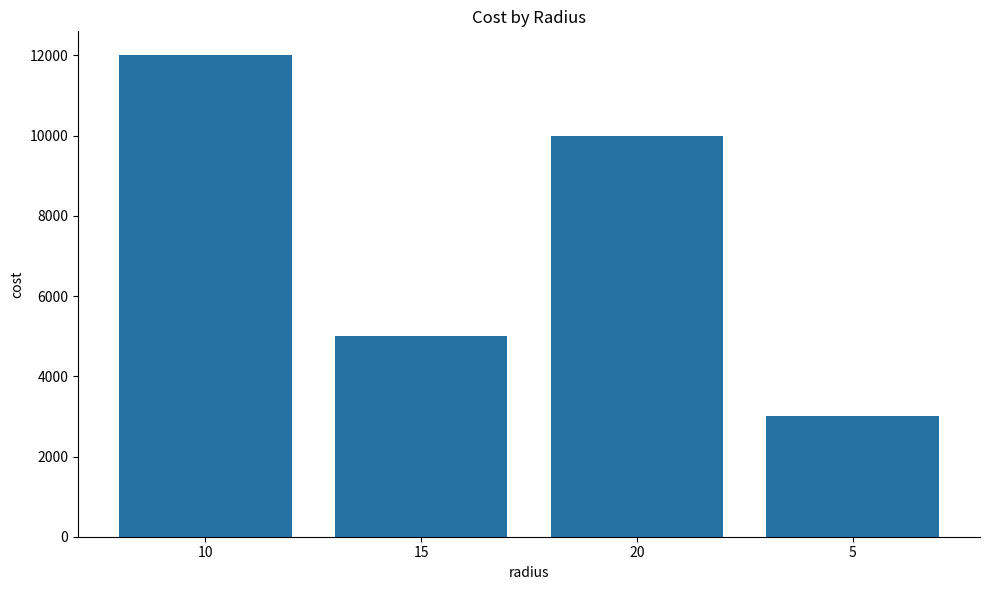

At which category does the chart reach its peak across all series?

10